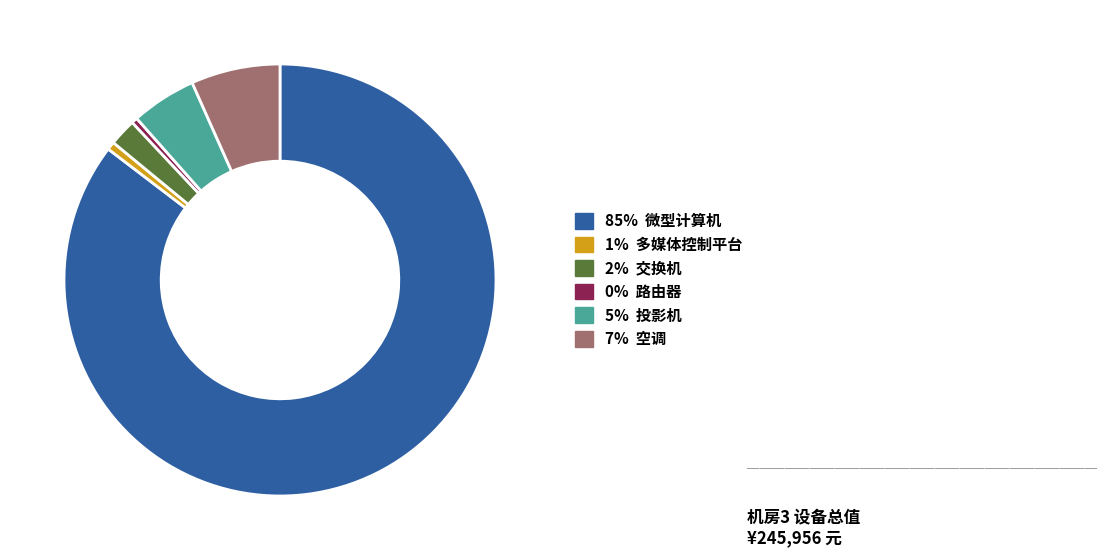

Is there a majority slice in this chart?

Yes